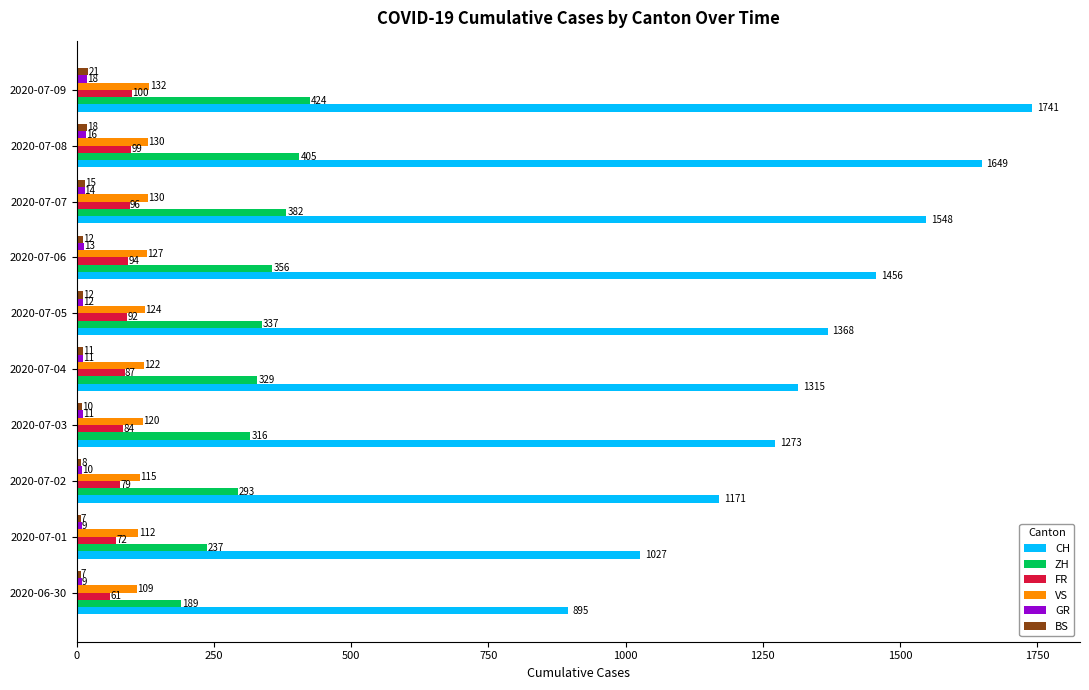

What is the total value across all series at 2020-07-02?

1676